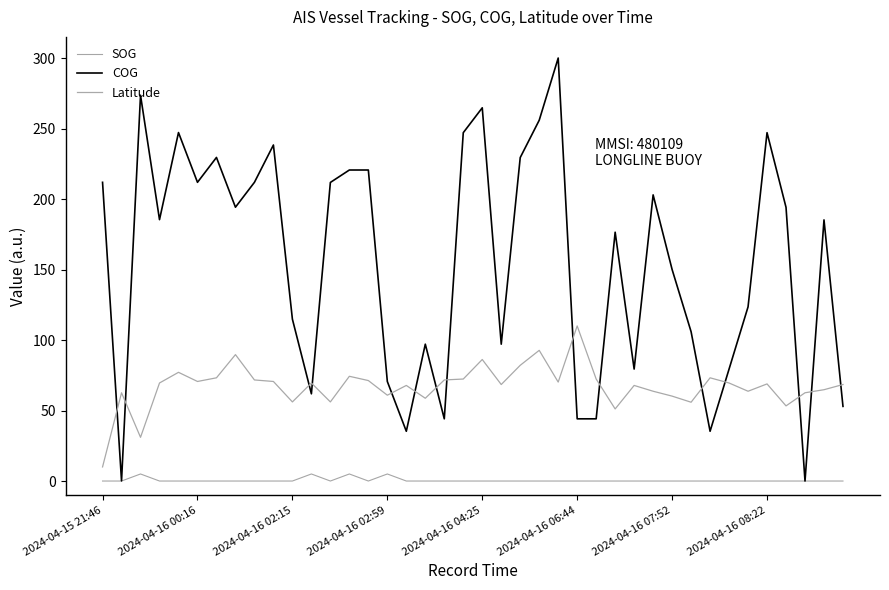

How many lines are shown in the chart?

3